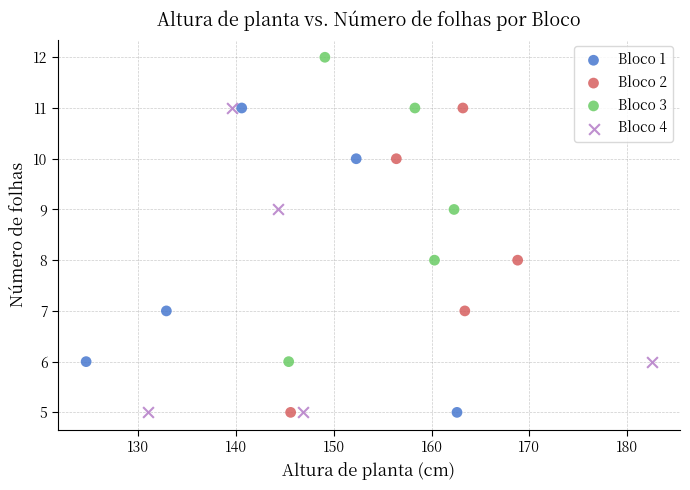

What are all the series names shown in the legend?

Bloco 1, Bloco 2, Bloco 3, Bloco 4